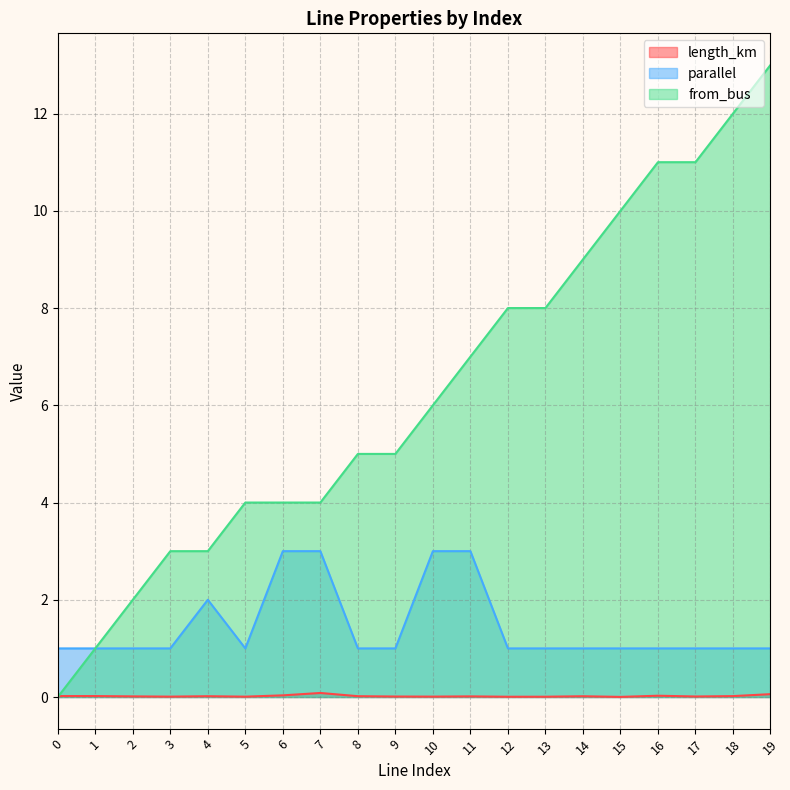

Which series changed the most between 0 and 10?

from_bus